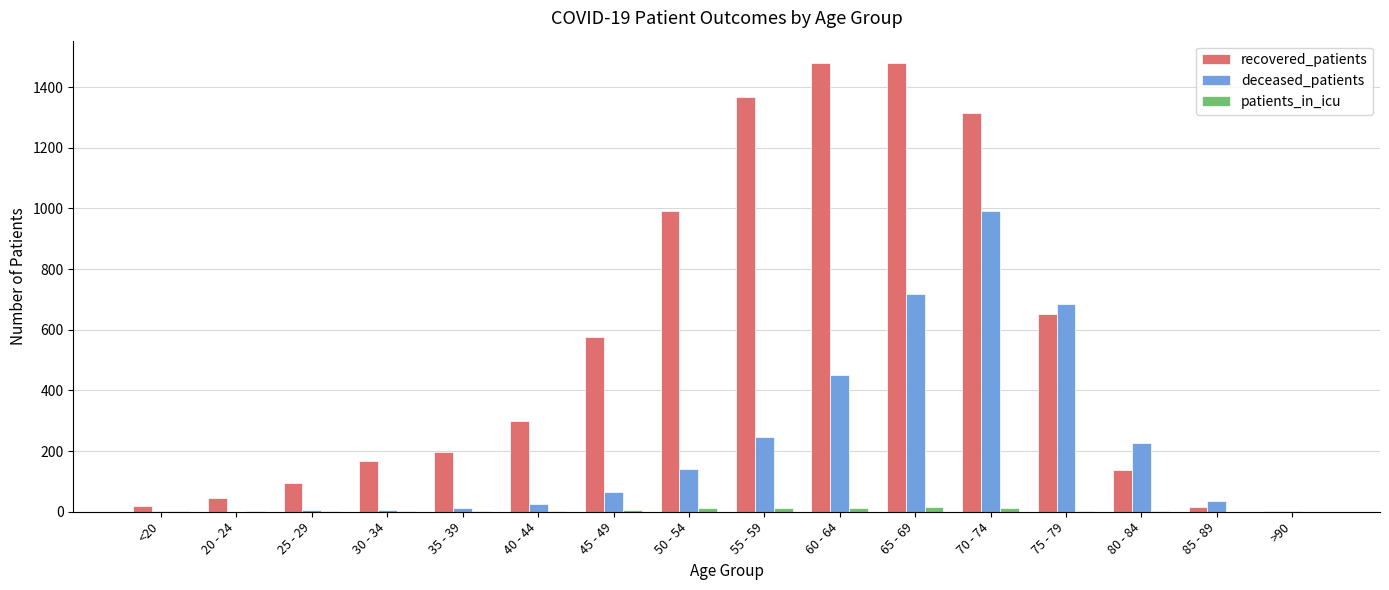

What is the sum of all deceased_patients values?

3619